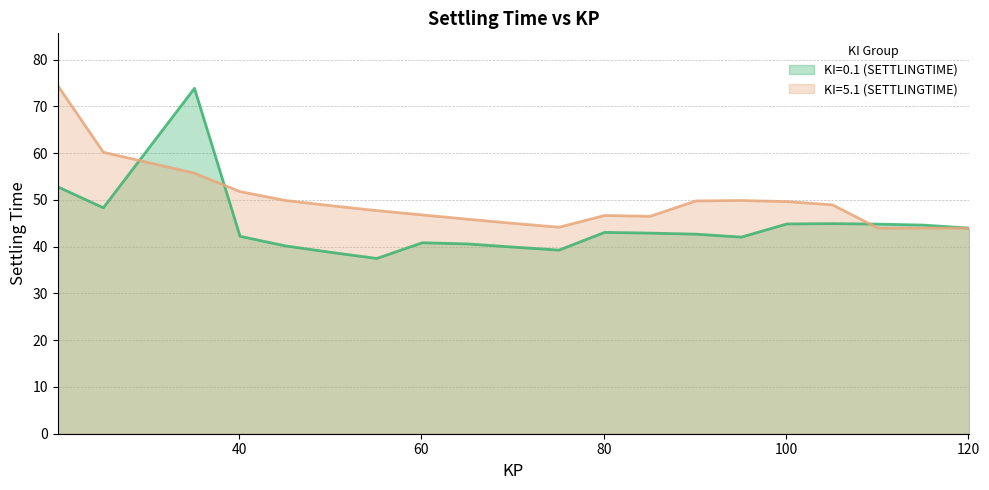

Which label corresponds to the smallest value in the chart?

55.1